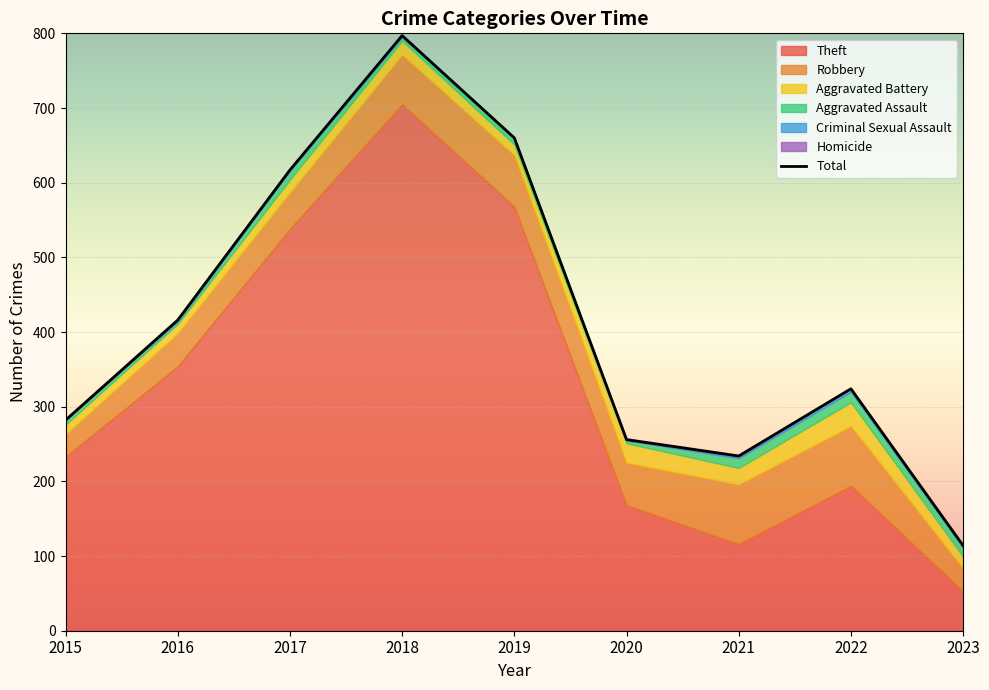

Is it true that Homicide equals 1 at 2023?

True